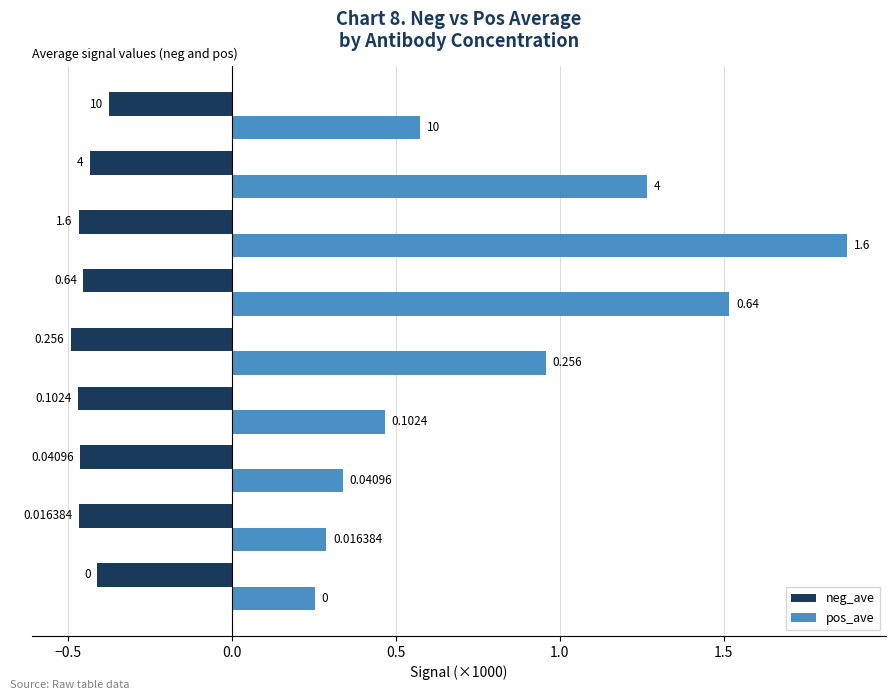

What are all the series names shown in the legend?

neg_ave, pos_ave